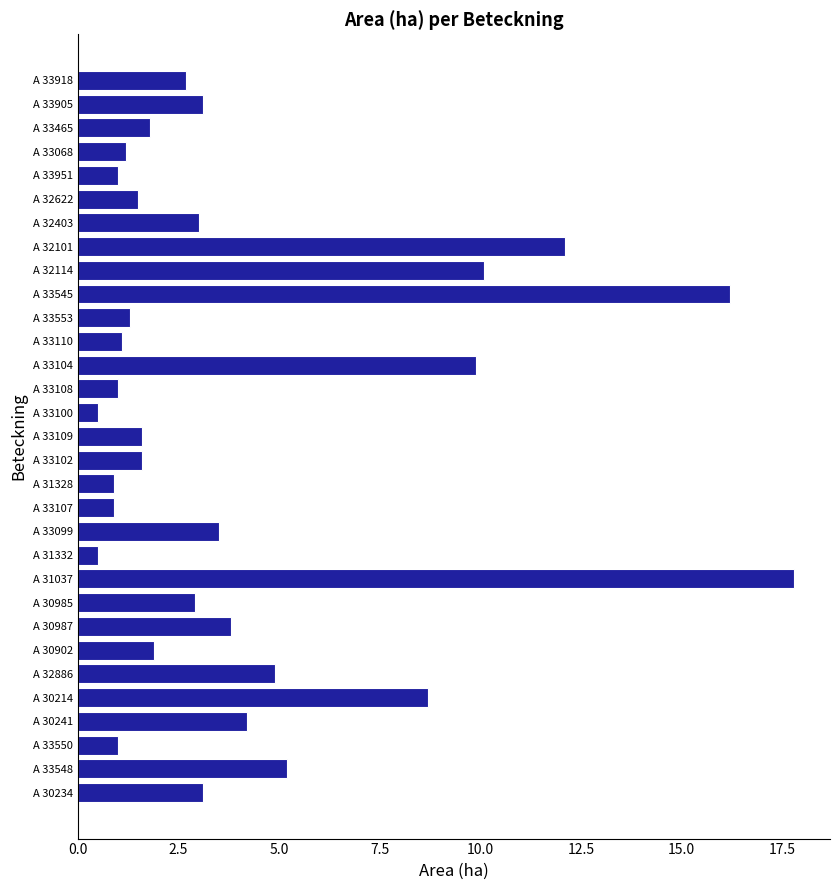

What is the difference between the maximum and minimum values?

17.3